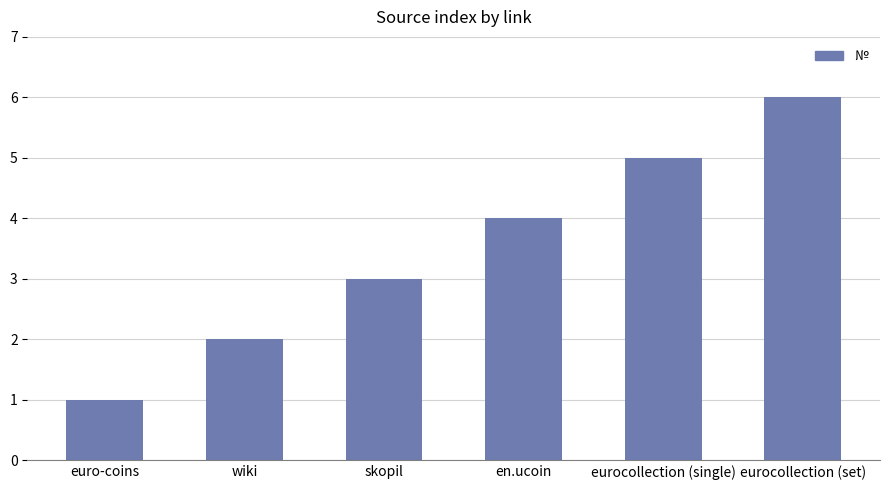

Reading left to right, list all the values displayed in this chart.

euro-coins=1	wiki=2	skopil=3	en.ucoin=4	eurocollection (single)=5	eurocollection (set)=6